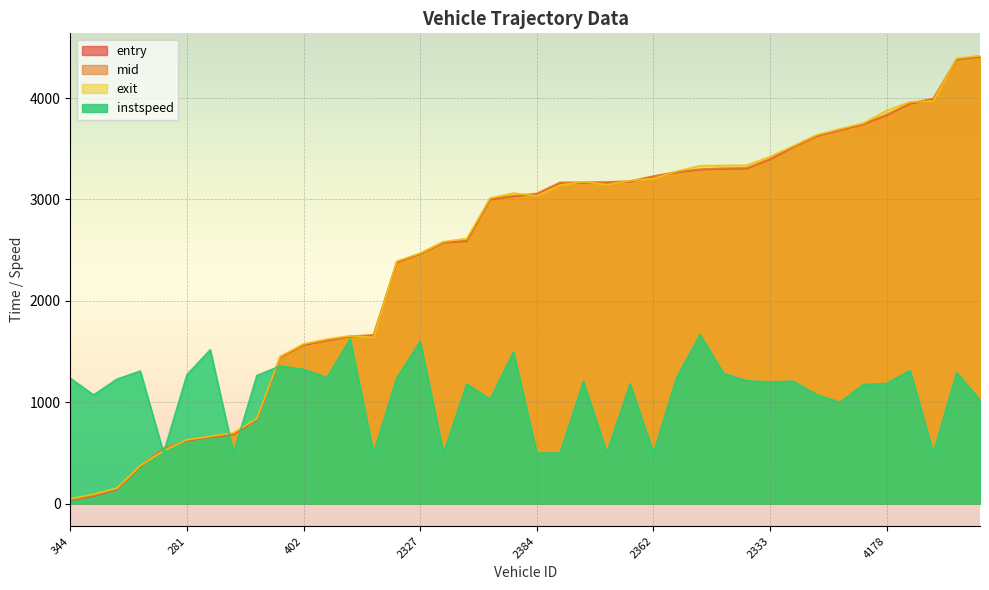

At which label does instspeed first exceed 1206?

344